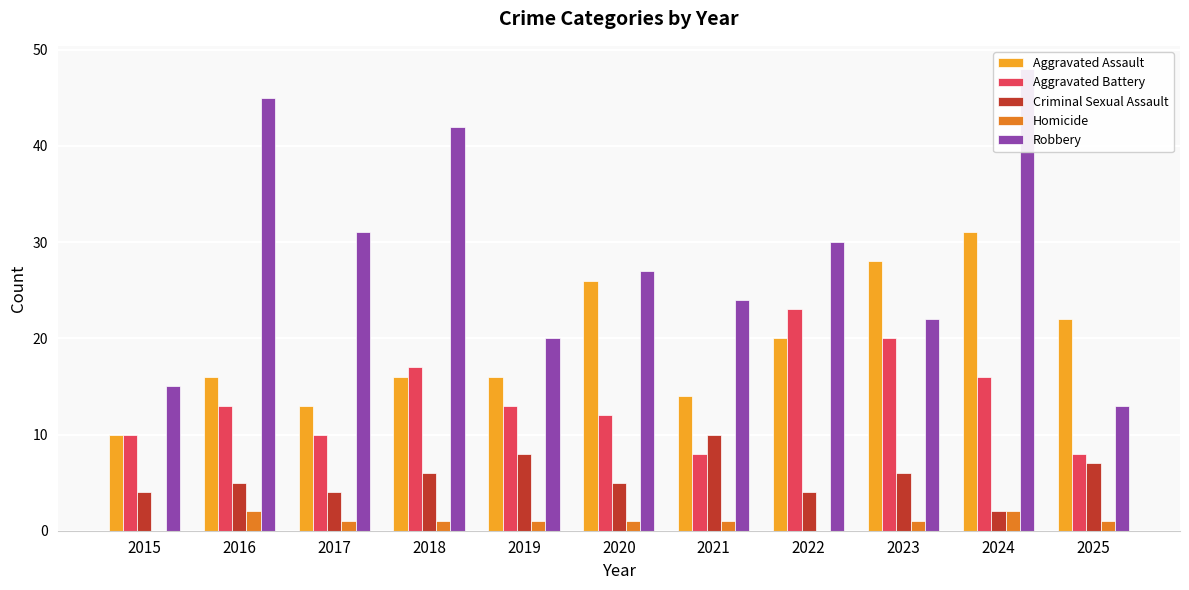

At which label is Robbery closest to 30?

2022